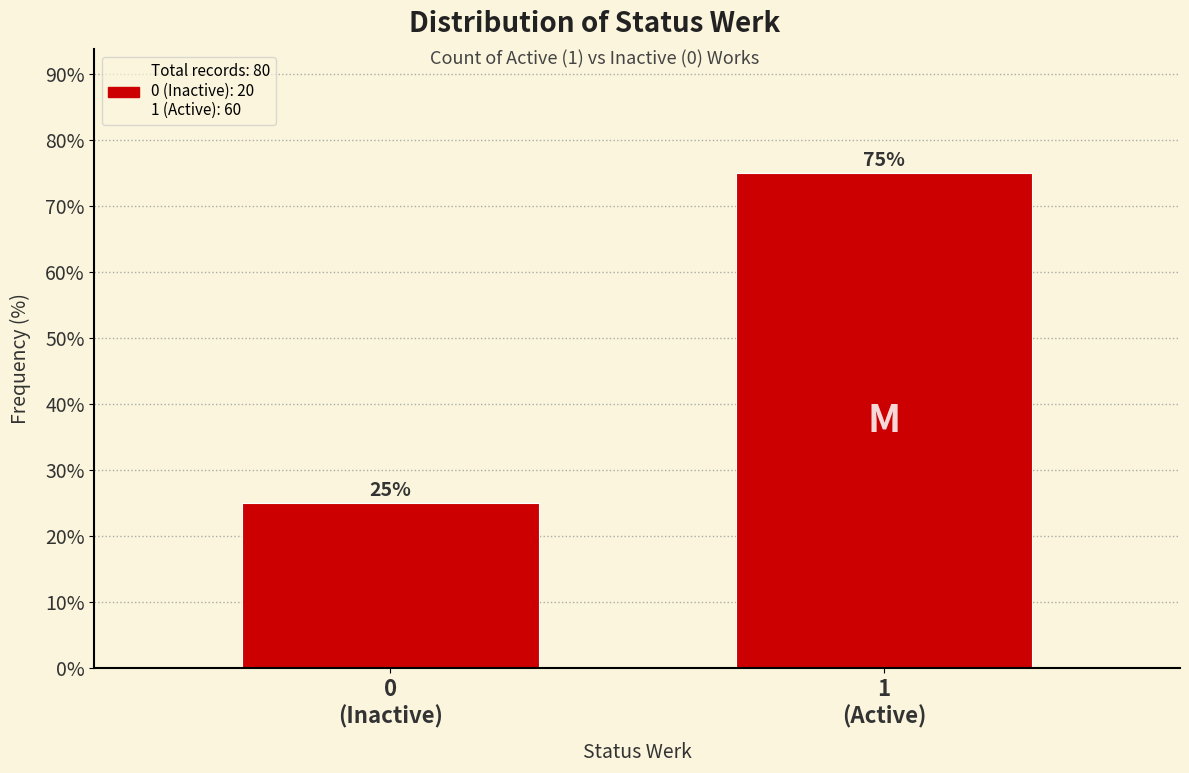

Reading right to left, what are all the values shown in this chart?

75	25